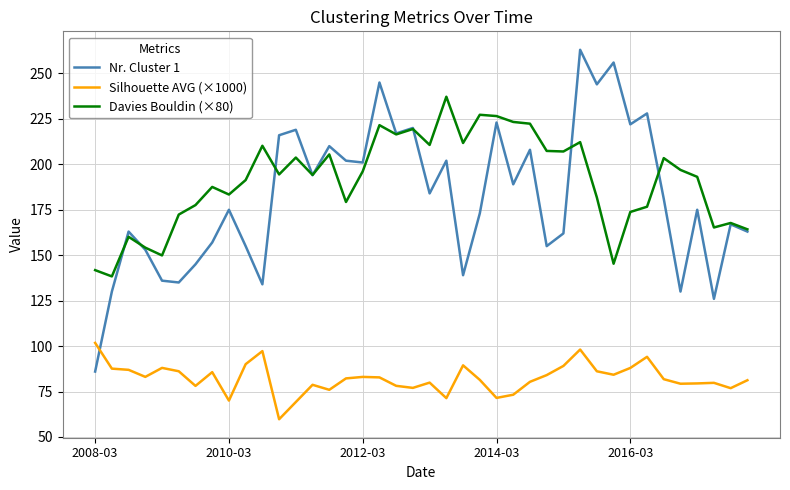

Which series has the largest total across all categories?

Davies Bouldin (×80)